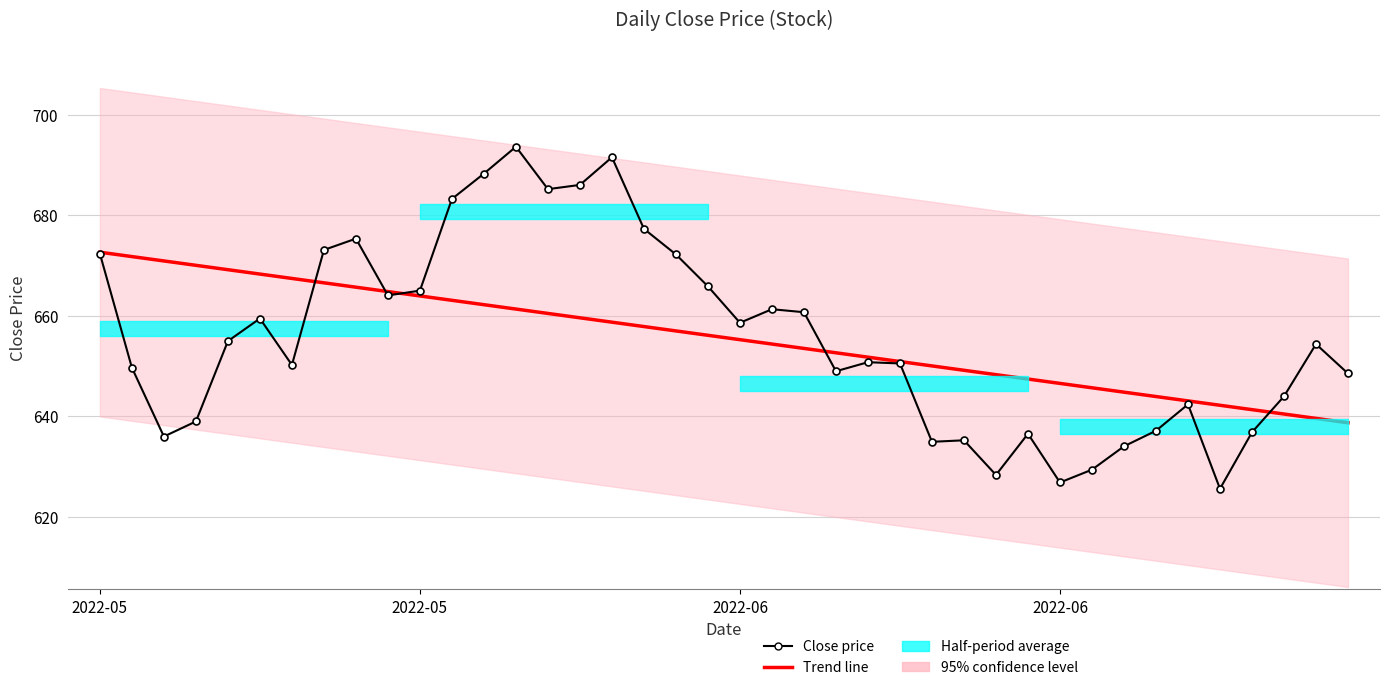

List the series in order of their overall mean, lowest first.

Trend line, Close price